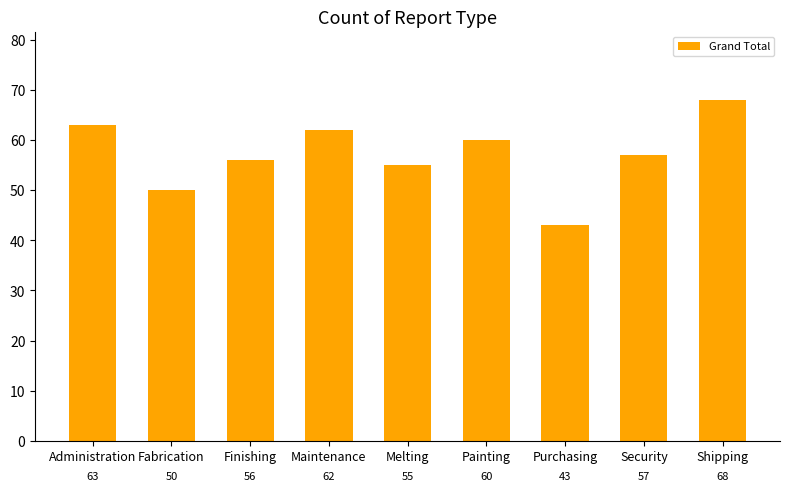

Approximately how many times larger is the value at Shipping compared to Purchasing?

1.6